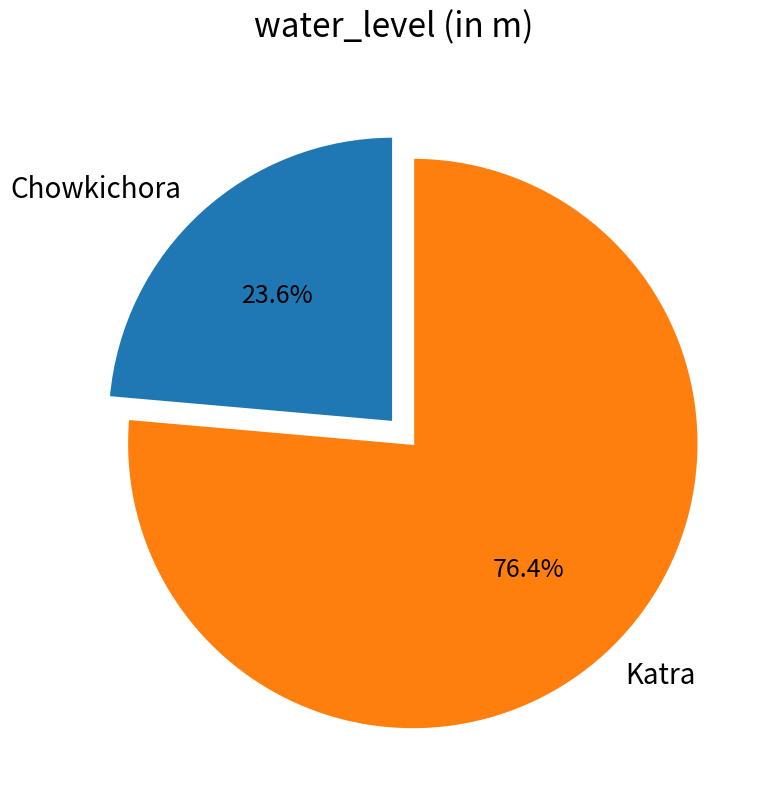

What is the total percentage of Chowkichora and Katra?

100.0%